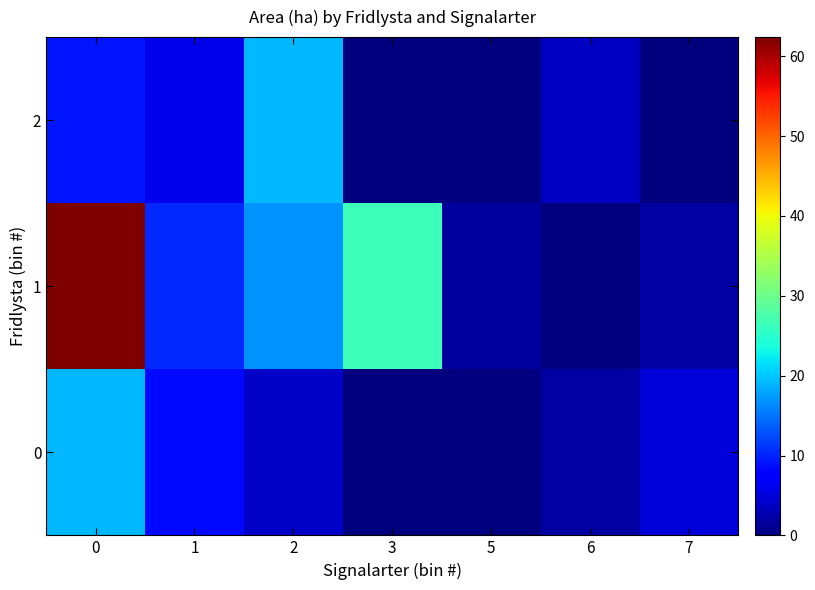

How many distinct data groups are displayed?

3